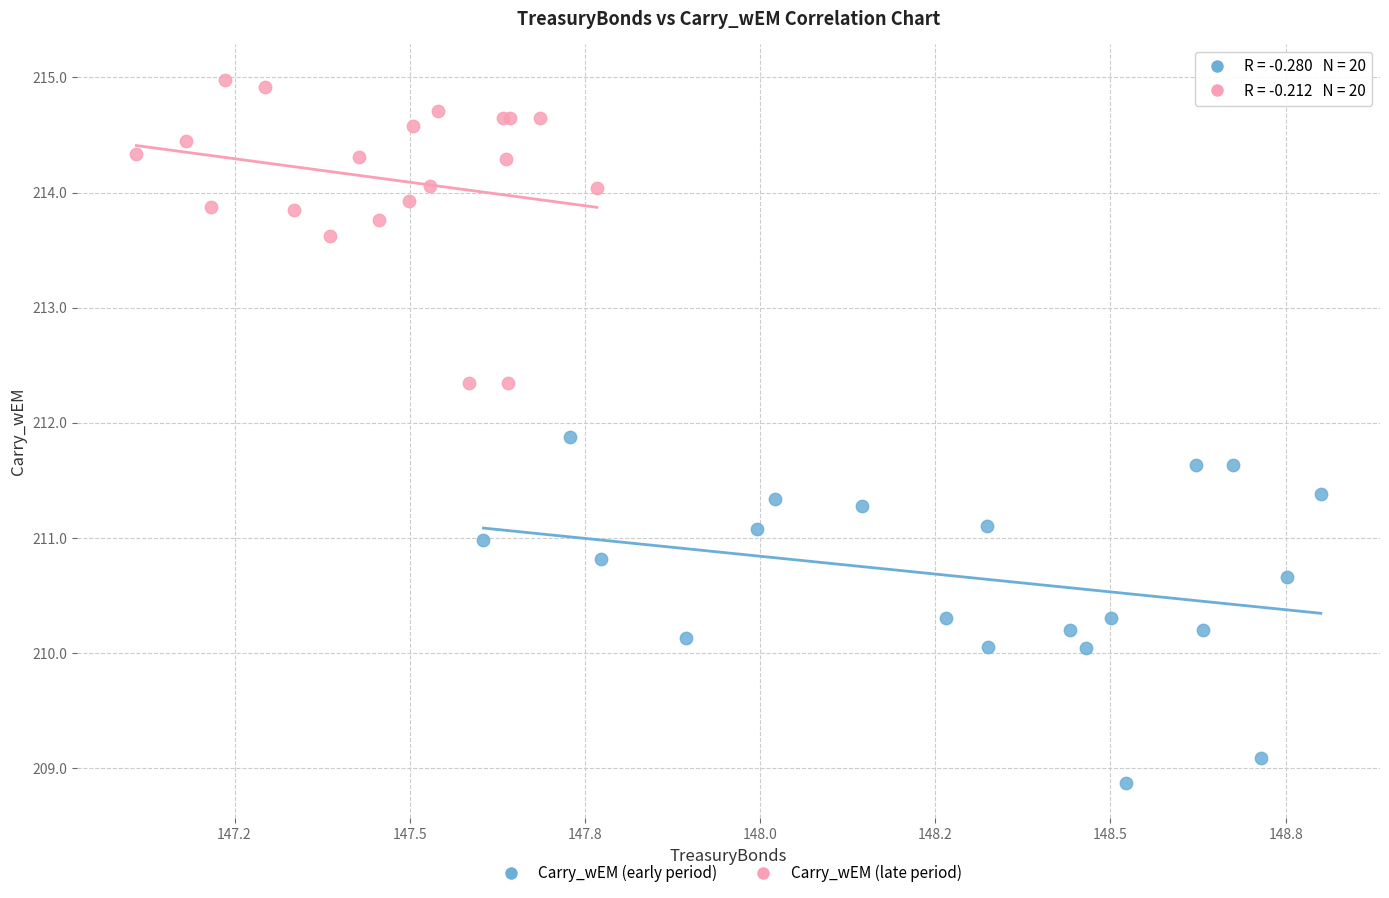

Which series has the widest spread of Y values?

Carry_wEM (early period)